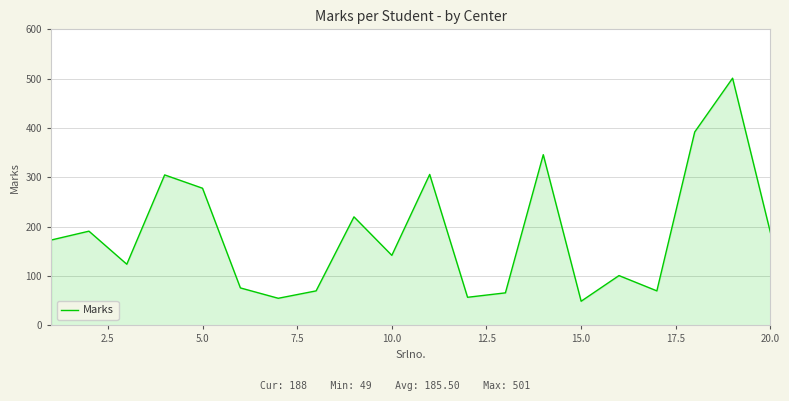

What is the smallest value displayed?

49